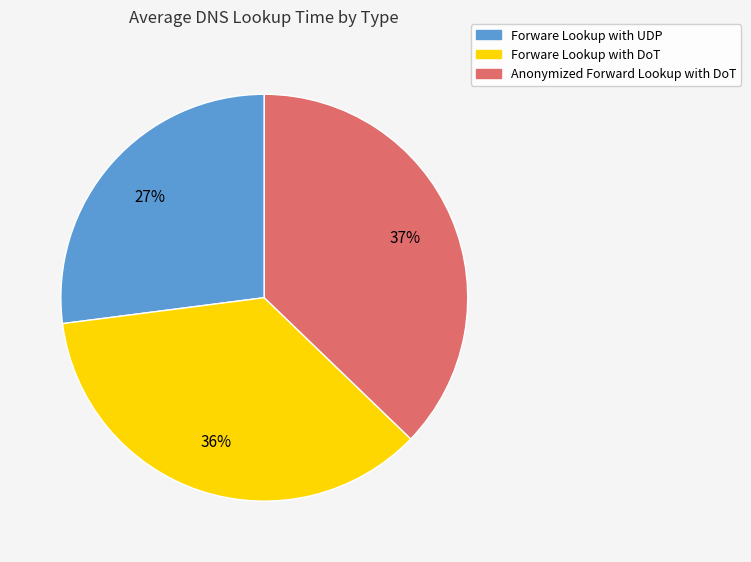

The Forware Lookup with UDP slice represents 37% of the pie. True or false?

False